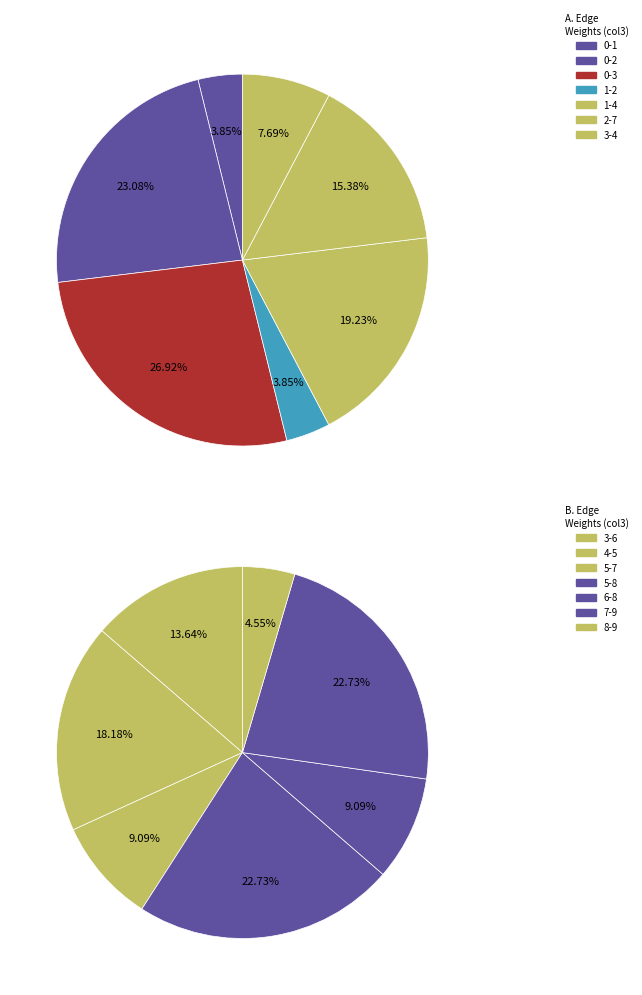

Which has a higher value, 0-2 or 0-3?

0-3